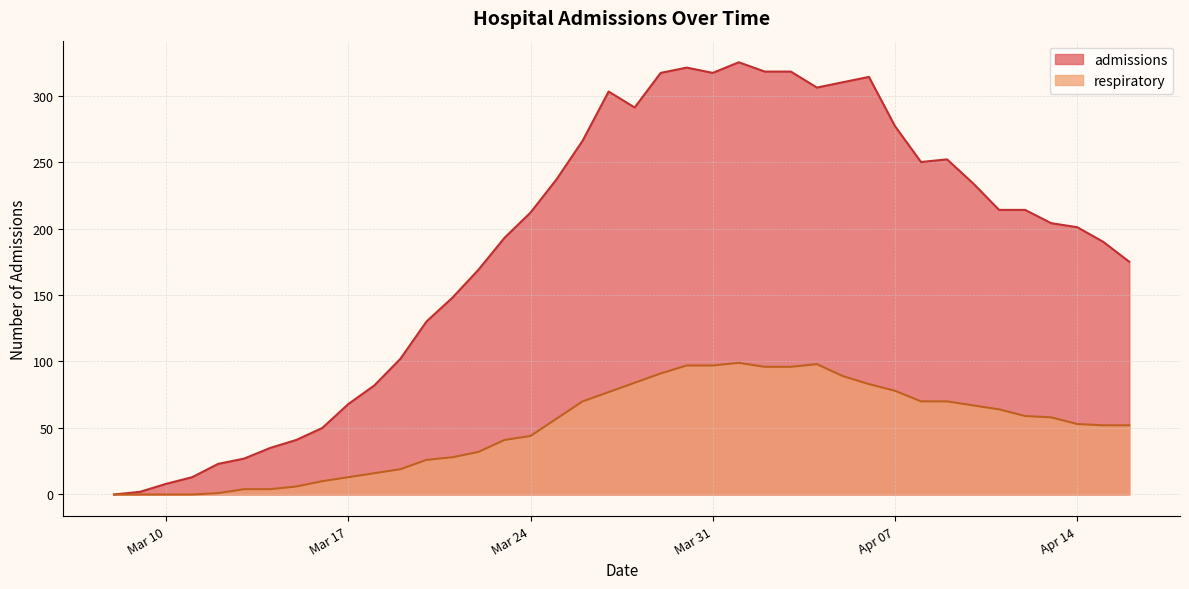

Rank the series at 2020-04-05 from lowest to highest value.

respiratory, admissions